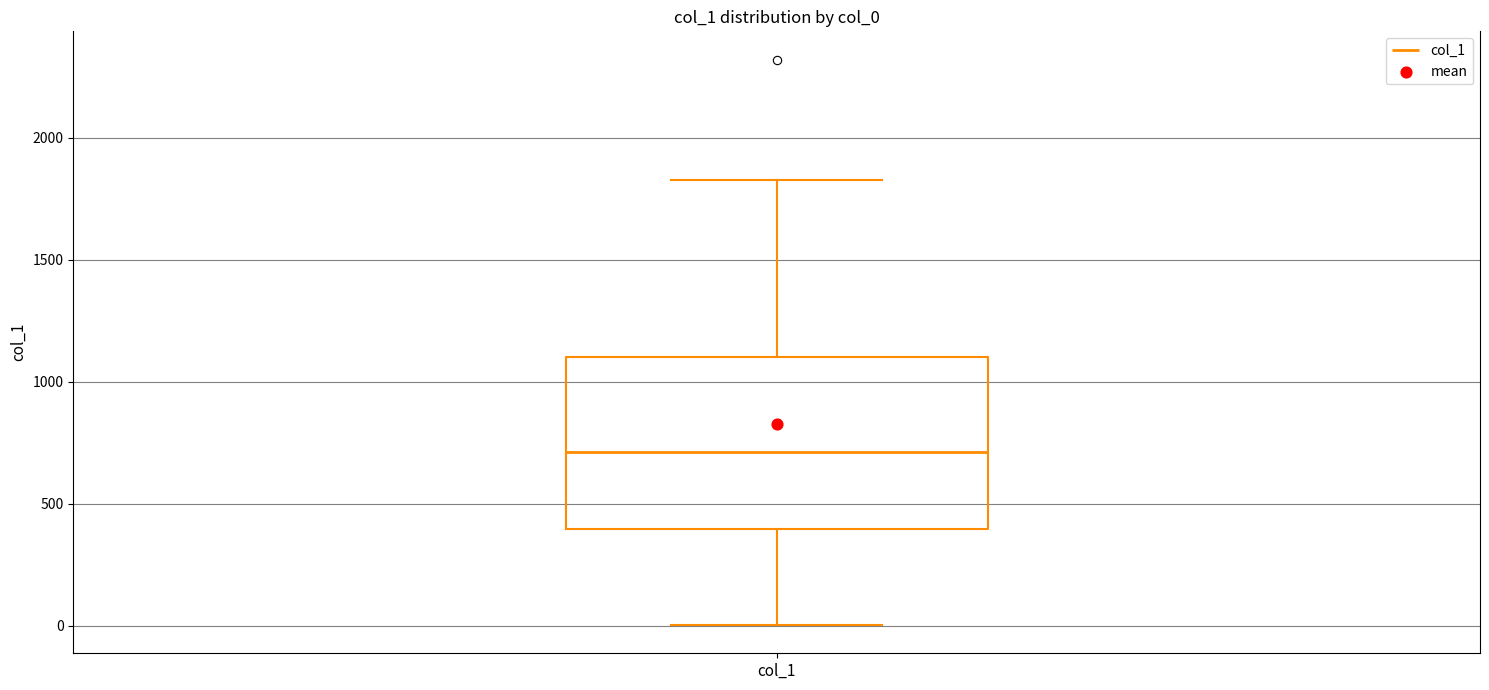

Transcribe this box plot: give where the median line is, the range the box spans, and where the two whiskers end, as read against the y-axis. The values are not printed on the chart, so give them approximately, as read against the axis.

median 700, box 400 to 1100, whiskers 0 to 1850